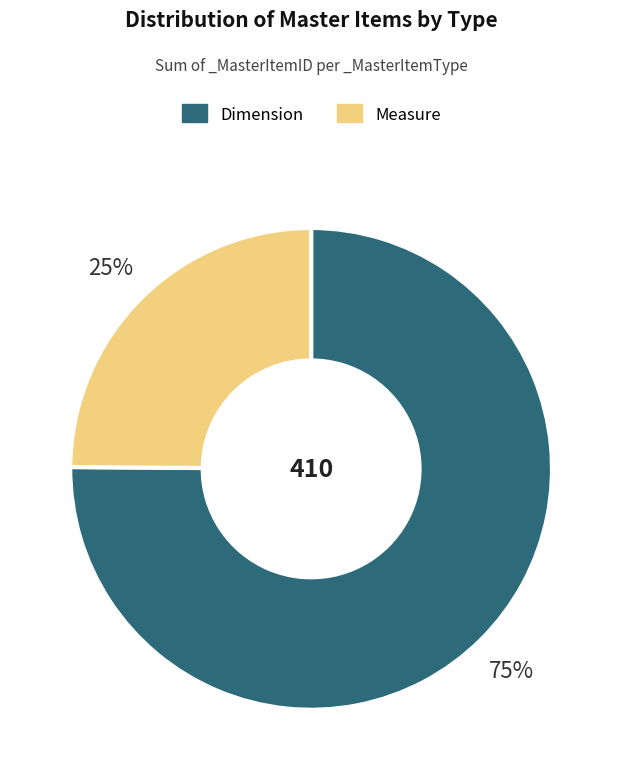

To the nearest percent, what is the difference between the largest and smallest slice percentages?

50%